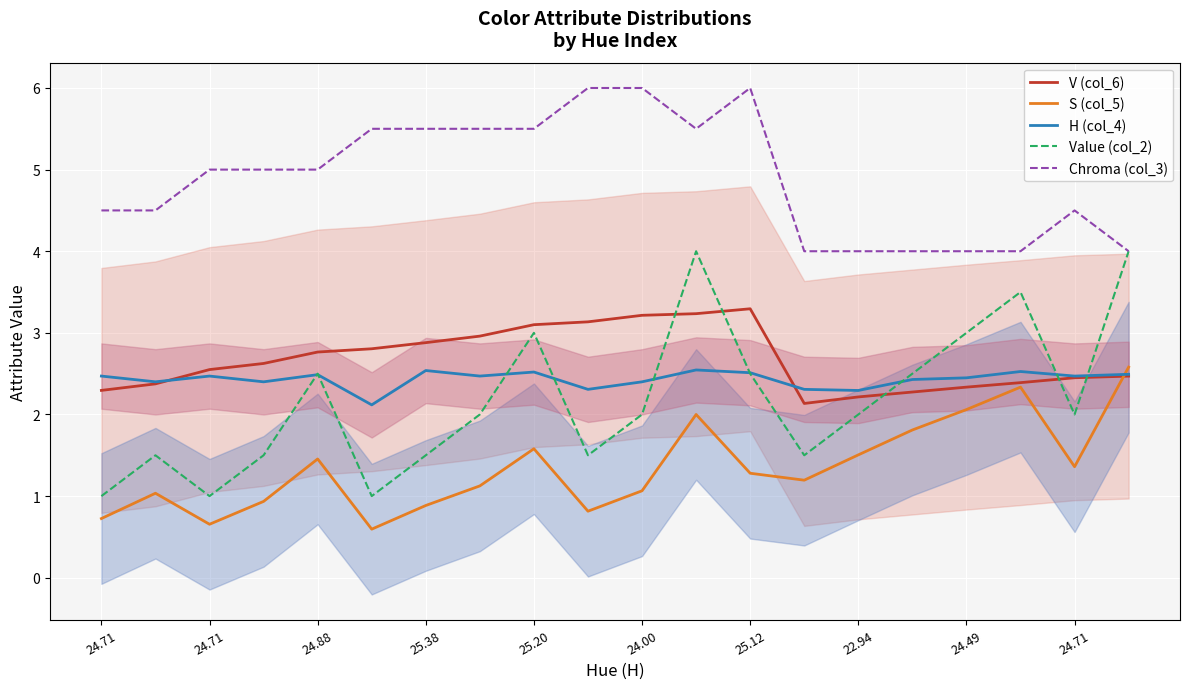

At how many categories does at least one series exceed 5?

8